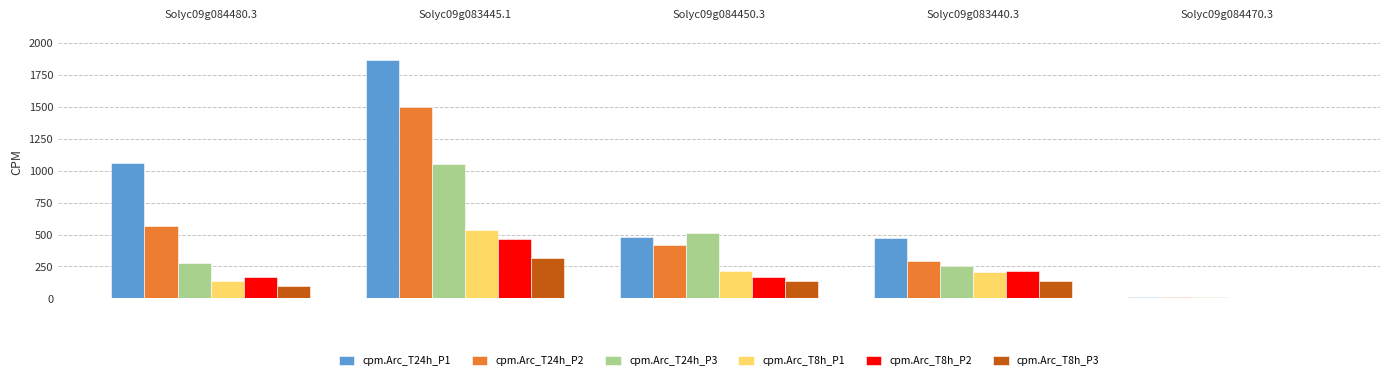

Is it true that cpm.Arc_T24h_P2 equals 13 at Solyc09g084470.3?

True